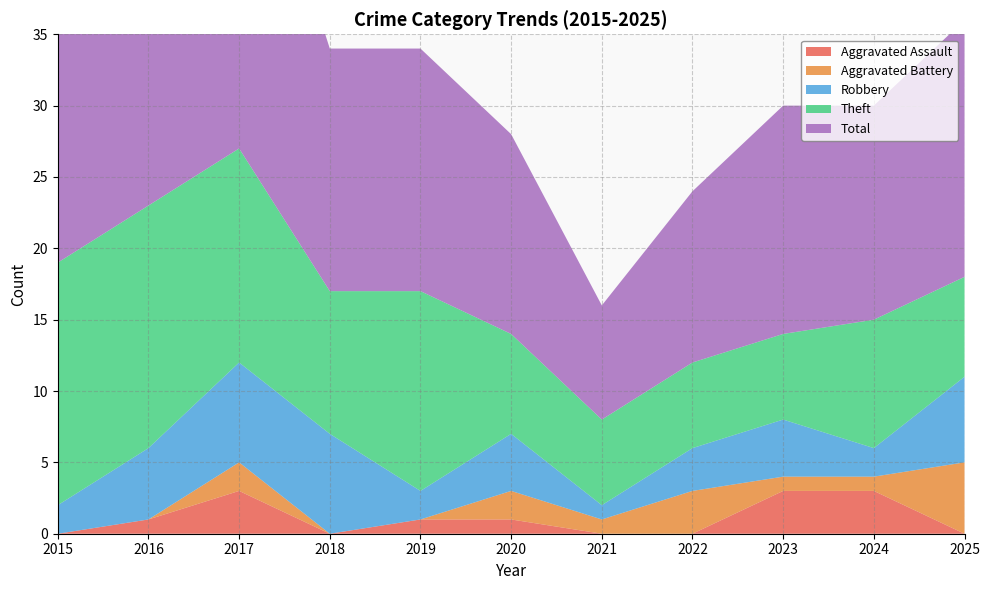

Reading left to right, transcribe all the data shown in this chart.

Aggravated Assault: 2015=0	2016=1	2017=3	2018=0	2019=1	2020=1	2021=0	2022=0	2023=3	2024=3	2025=0
Aggravated Battery: 2015=0	2016=0	2017=2	2018=0	2019=0	2020=2	2021=1	2022=3	2023=1	2024=1	2025=5
Robbery: 2015=2	2016=5	2017=7	2018=7	2019=2	2020=4	2021=1	2022=3	2023=4	2024=2	2025=6
Theft: 2015=17	2016=17	2017=15	2018=10	2019=14	2020=7	2021=6	2022=6	2023=6	2024=9	2025=7
Total: 2015=19	2016=23	2017=27	2018=17	2019=17	2020=14	2021=8	2022=12	2023=16	2024=15	2025=18